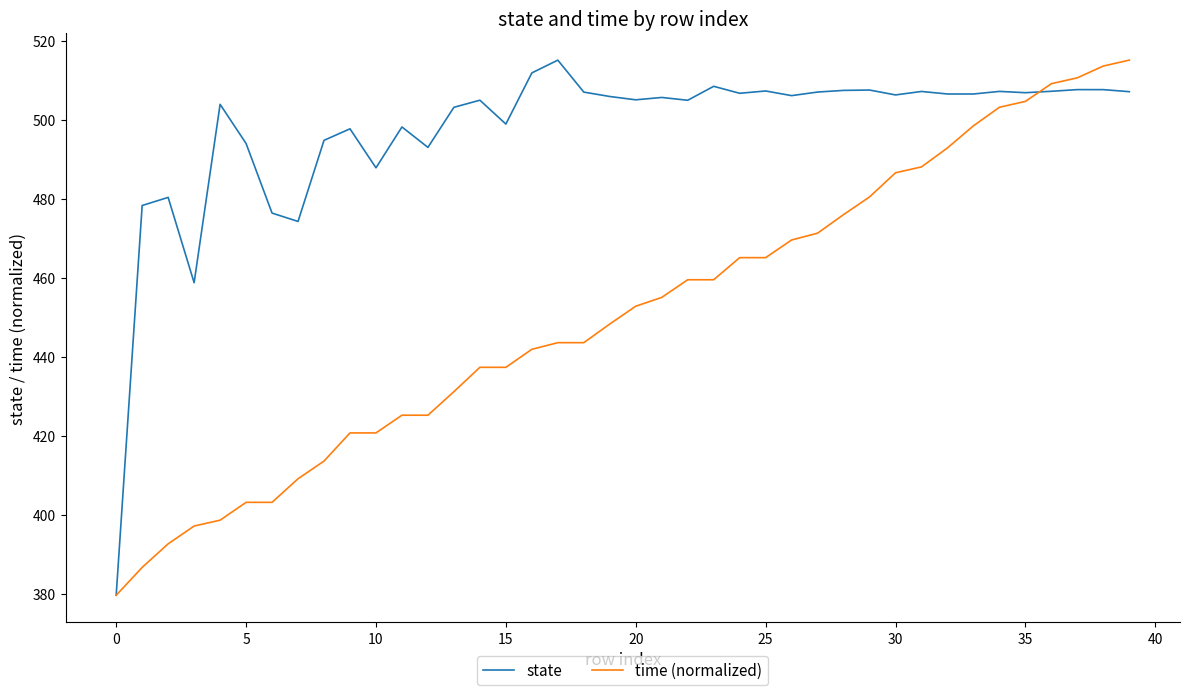

Rank the series by their average value, from highest to lowest.

state, time (normalized)